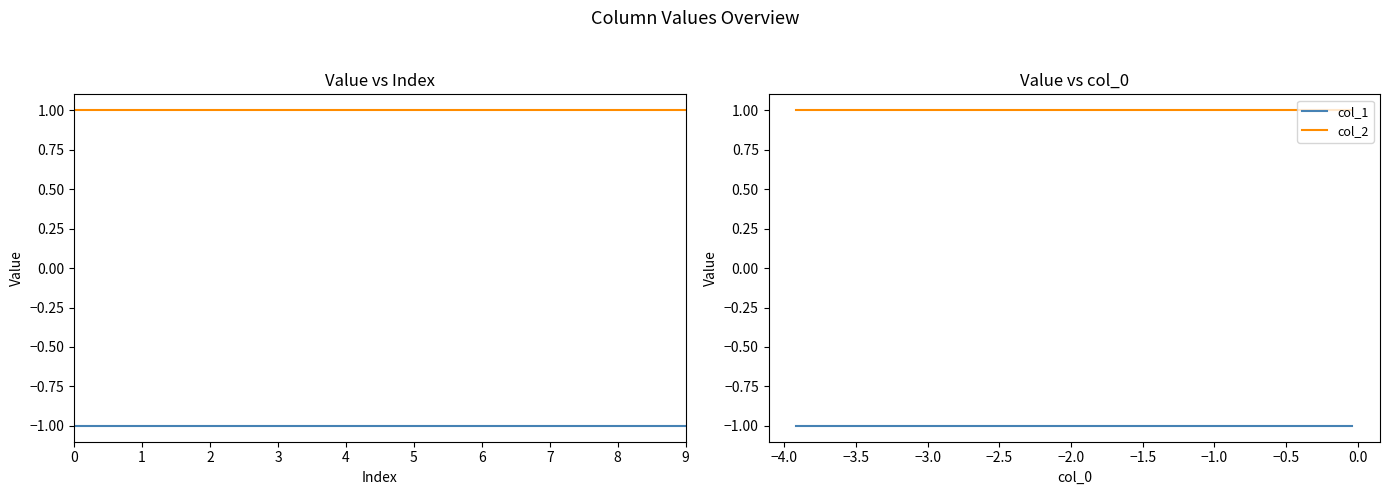

Reading left to right, extract all data points from this chart.

col_1: -1	-1	-1	-1	-1	-1	-1	-1	-1	-1
col_2: 1	1	1	1	1	1	1	1	1	1